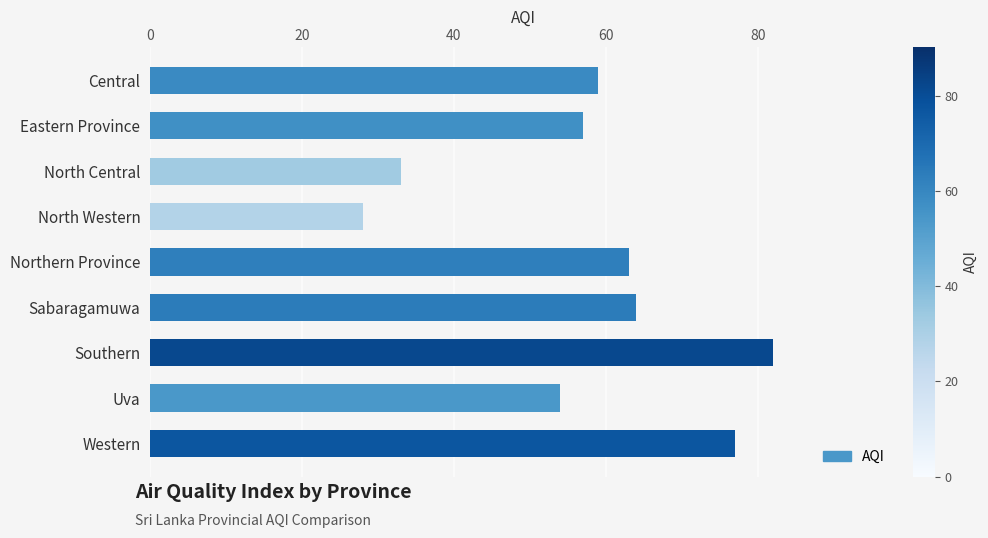

Reading bottom to top, transcribe all the data shown in this chart.

Western=77	Uva=54	Southern=82	Sabaragamuwa=64	Northern Province=63	North Western=28	North Central=33	Eastern Province=57	Central=59